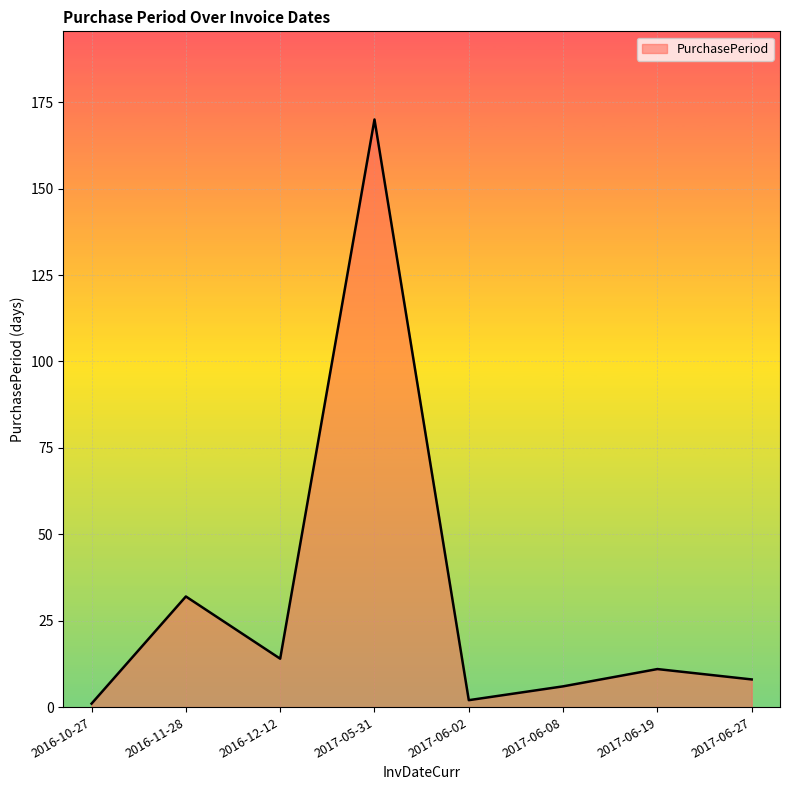

Reading right to left, extract all data points from this chart.

8	11	6	2	170	14	32	1